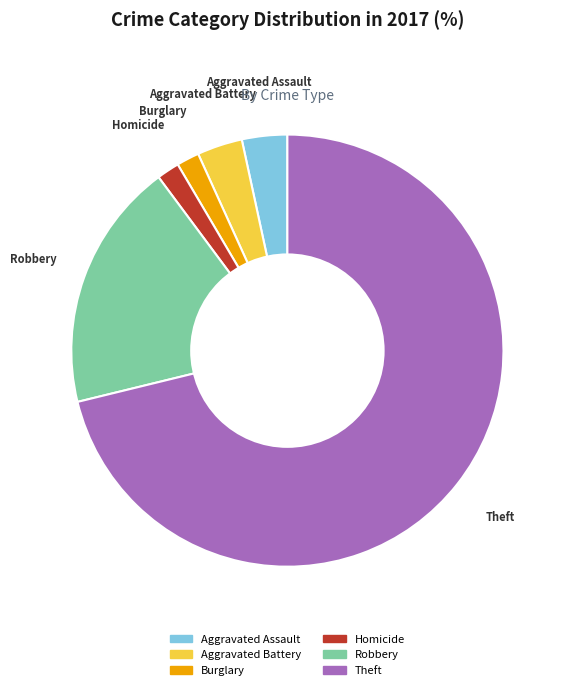

To the nearest percent, what is the difference between the largest and smallest slice percentages?

71%